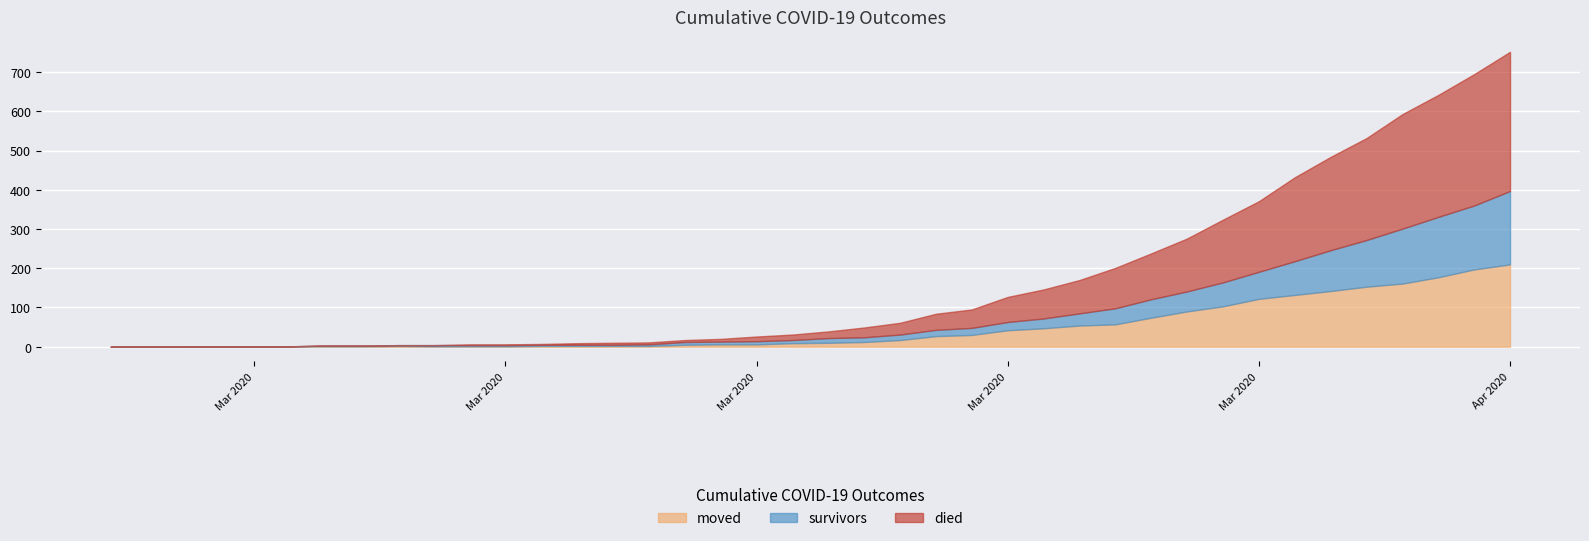

True or false: died and survivors cross at least once.

True